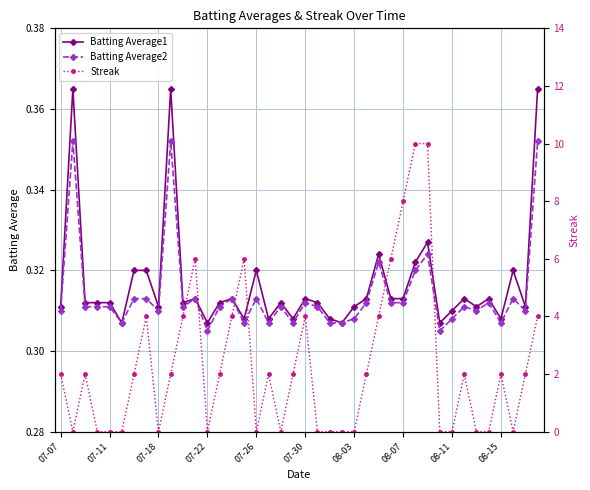

What is the value of the Batting Average1 point at the 3rd from the left?

0.3